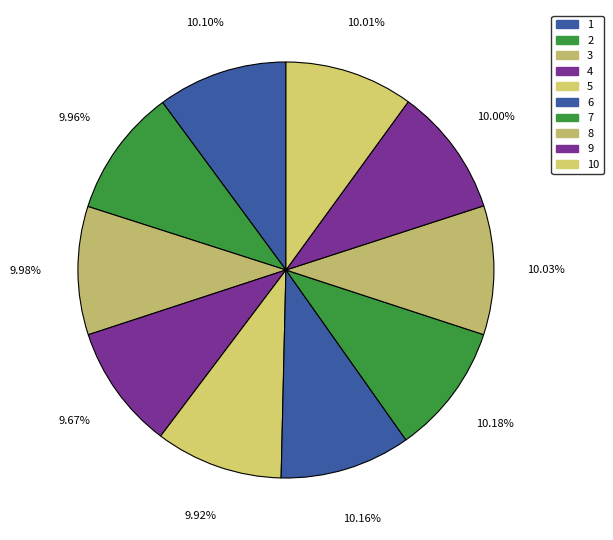

Count the number of slices in the pie.

10